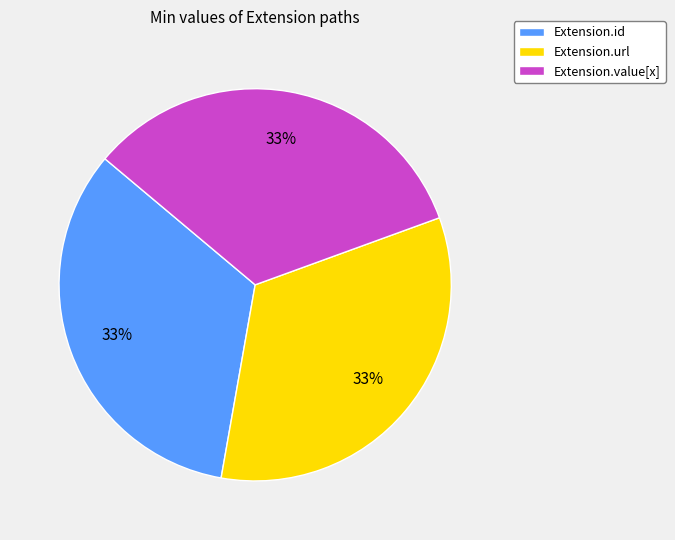

True or false: Extension.id accounts for 24% of the total.

False